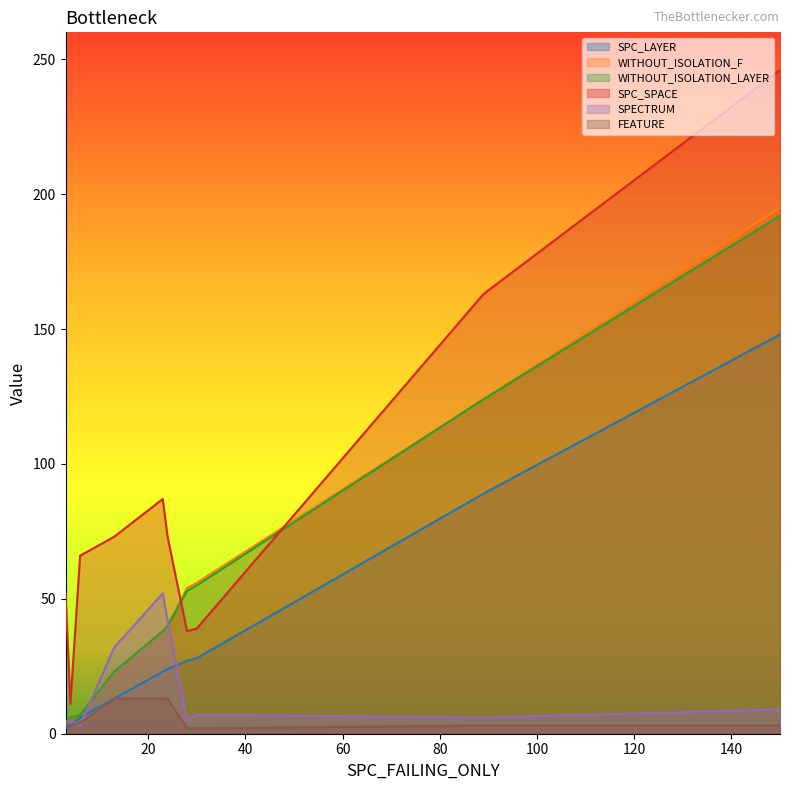

True or false: FEATURE has a value of 8 at 13.

False